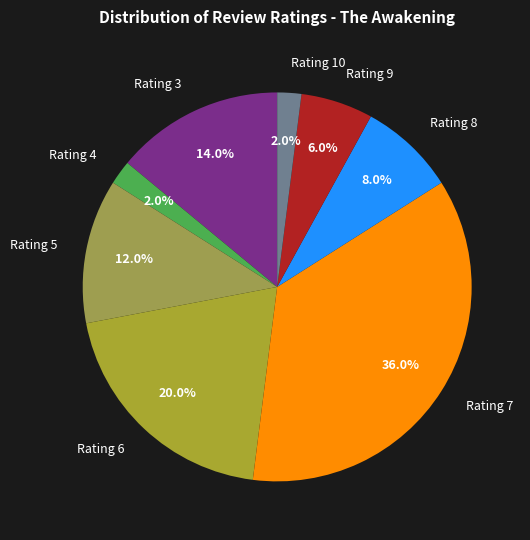

Between Rating 3 and Rating 4, which is larger?

Rating 3